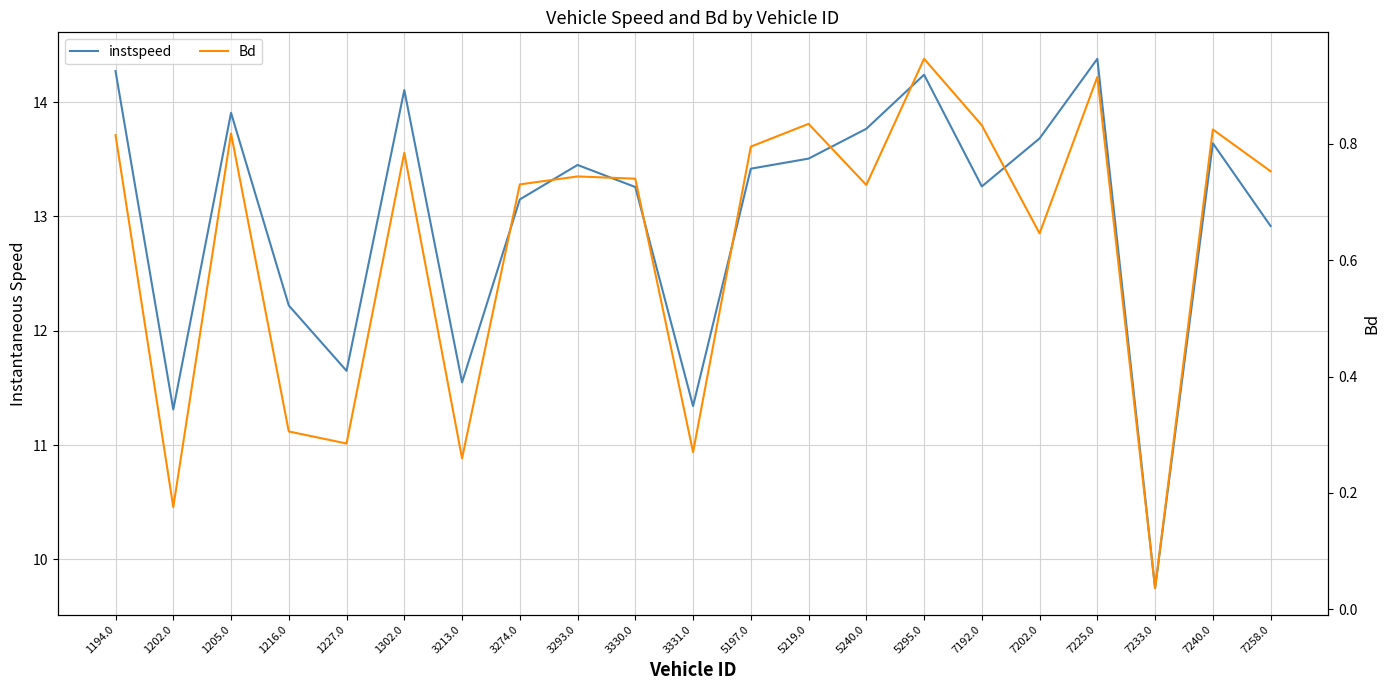

True or false: instspeed and Bd cross at least once.

False